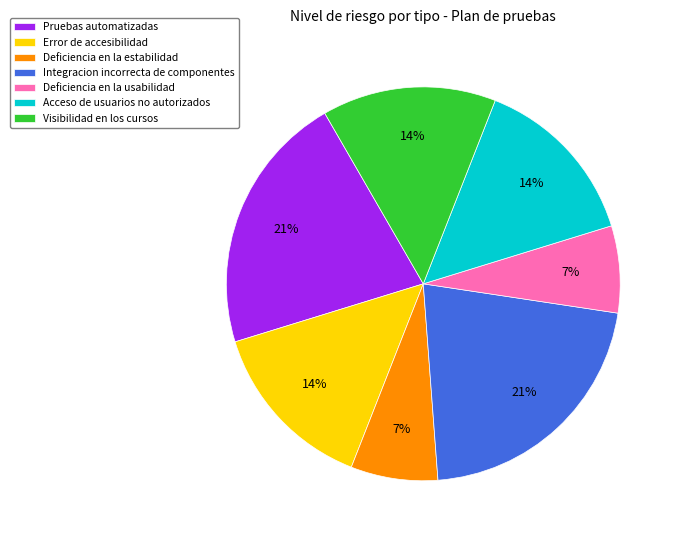

To the nearest percent, what is the difference between the Error de accesibilidad and Deficiencia en la estabilidad slice percentages?

7%